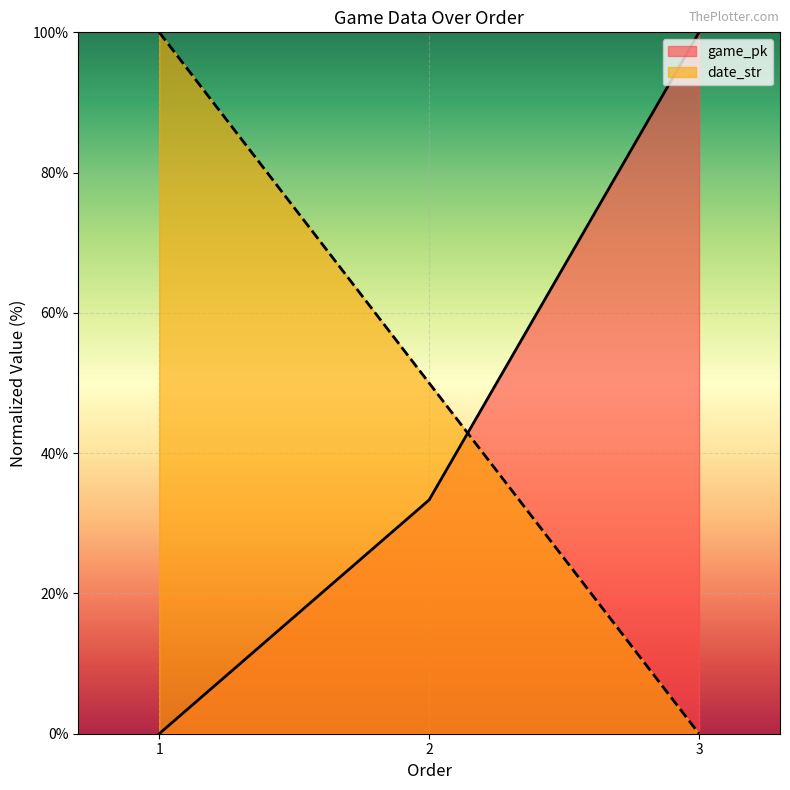

What is the sum of the game_pk values at 1 and 3?

100.0